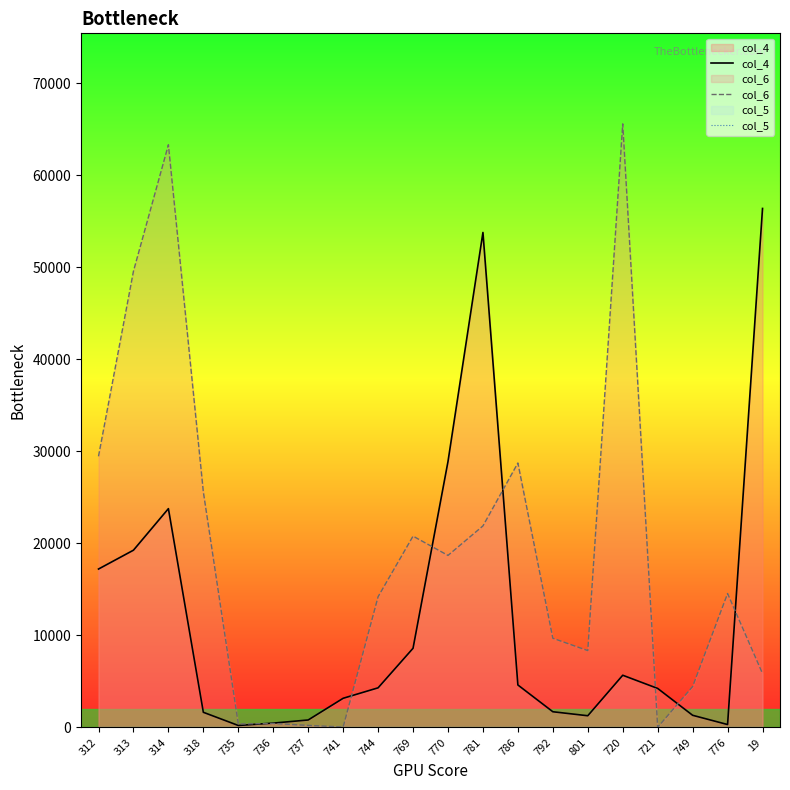

True or false: col_5 and col_6 intersect in this chart.

False